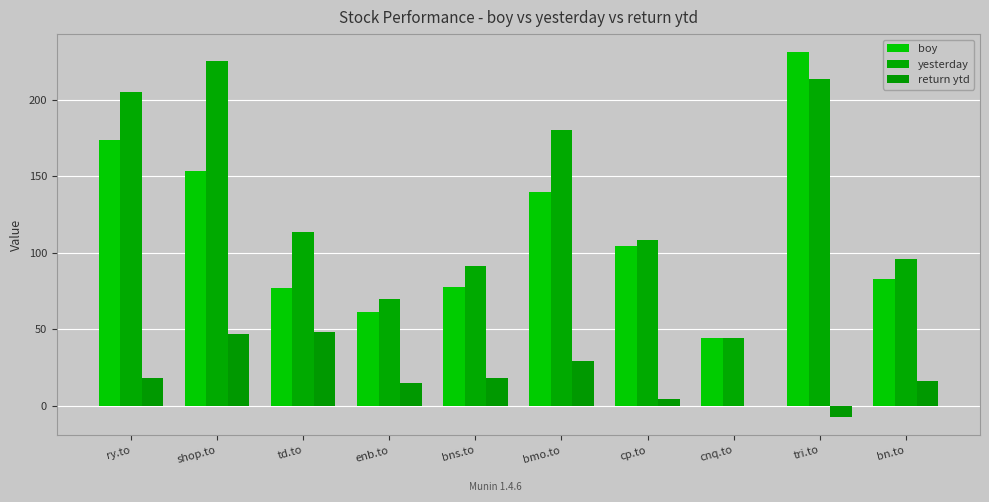

At which category does the chart reach its minimum across all series?

tri.to